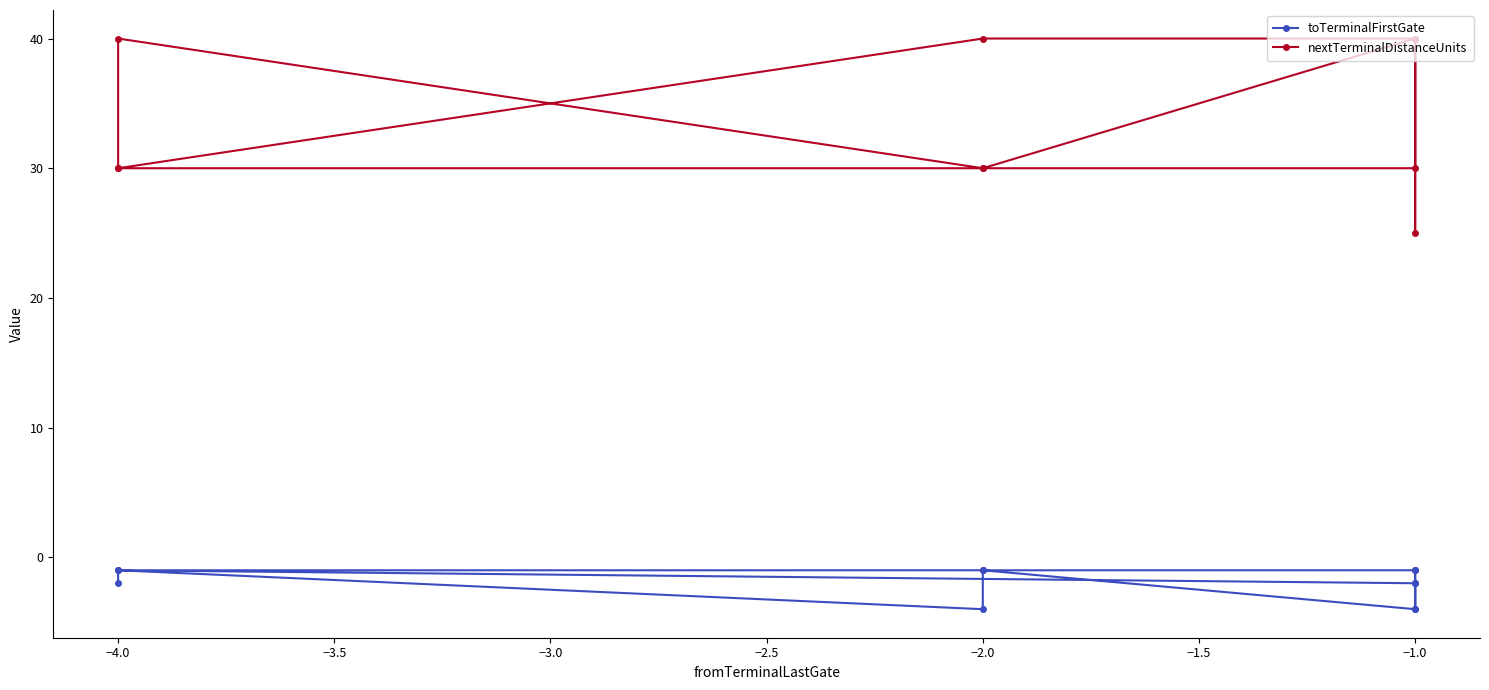

At which category is the sum across all series the highest?

−4.0